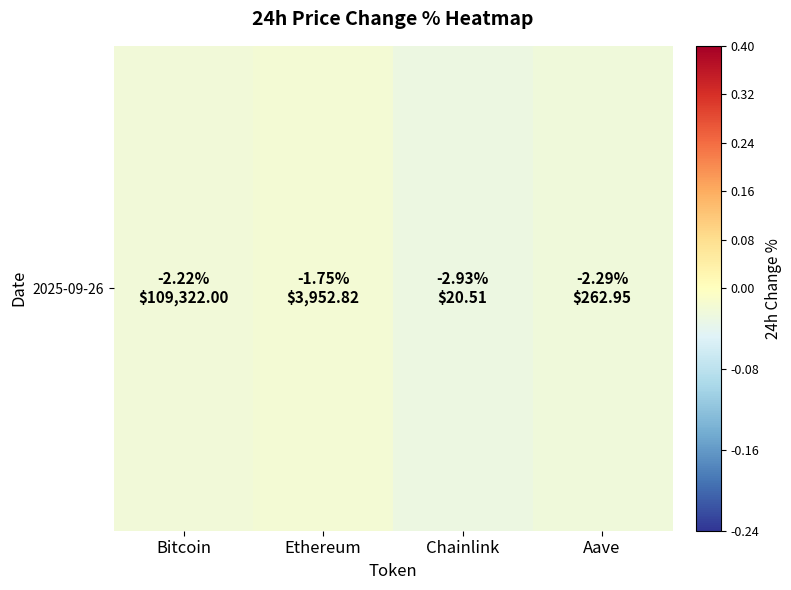

What is the sum of all values?

-0.1